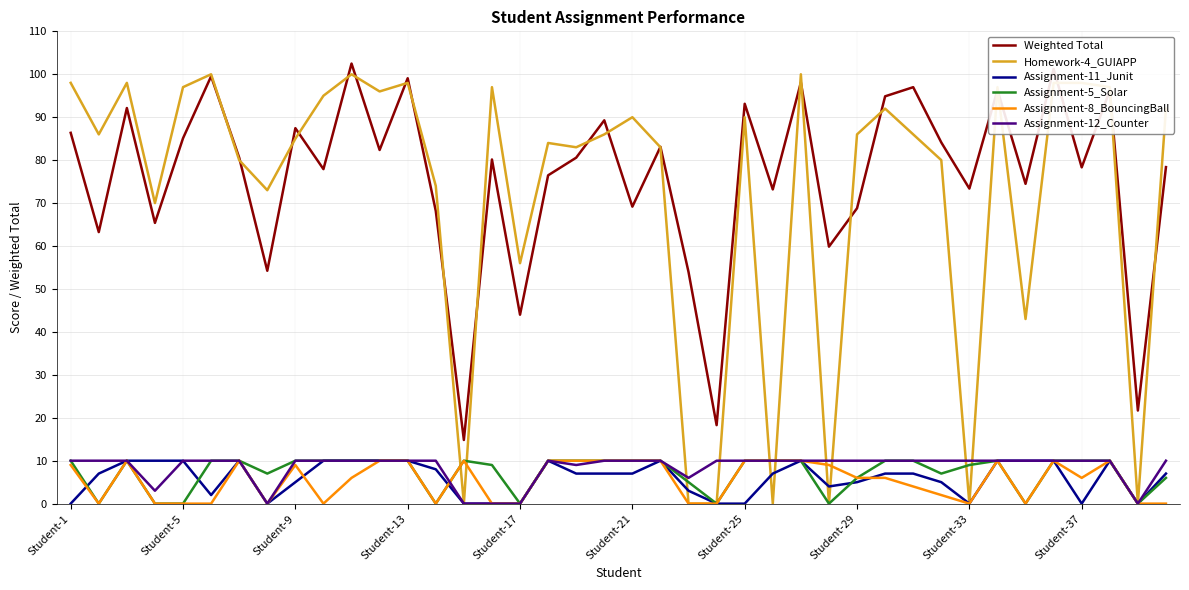

True or false: Weighted Total has more than 2 points higher than both neighbors.

True